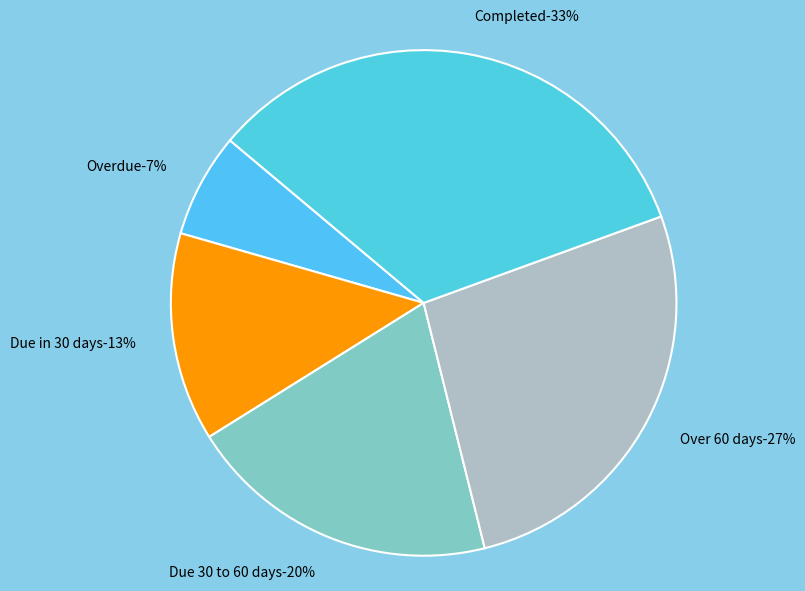

What portion of the pie excludes Overdue?

93.3%